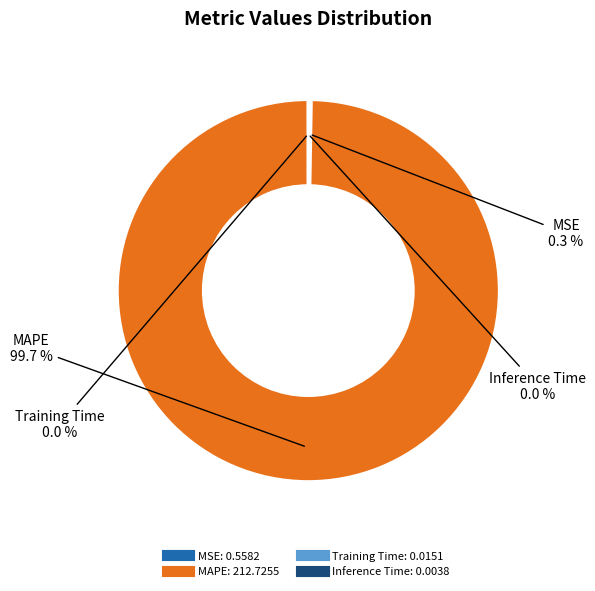

What percentage is NOT represented by MAPE?

0.3%